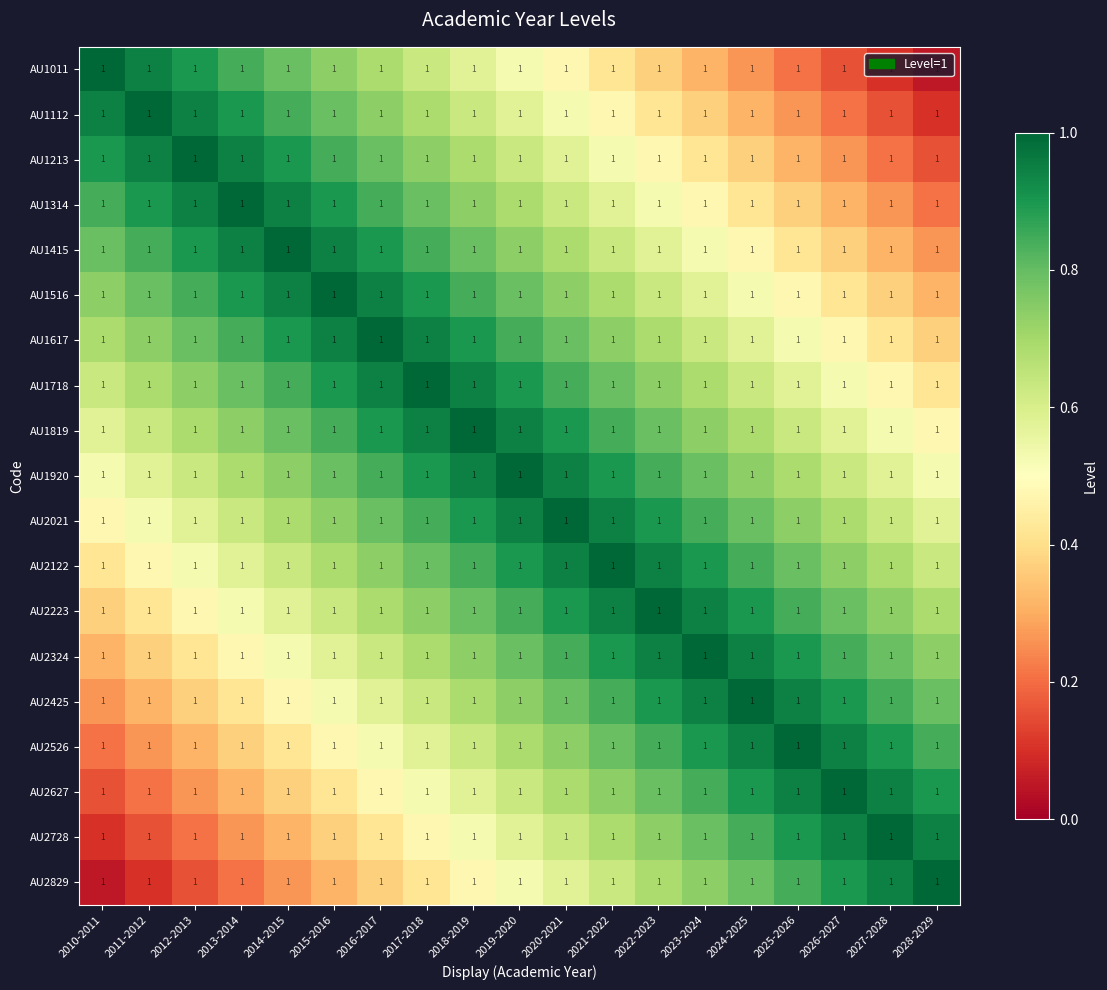

At which category is the sum across all series the highest?

2019-2020